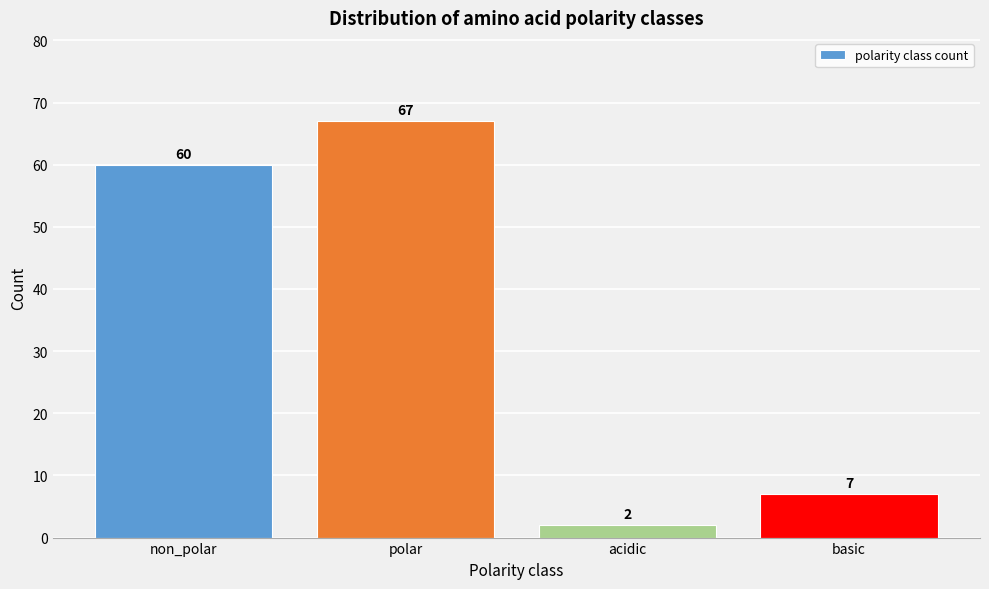

Reading left to right, list all the values displayed in this chart.

non_polar=60	polar=67	acidic=2	basic=7